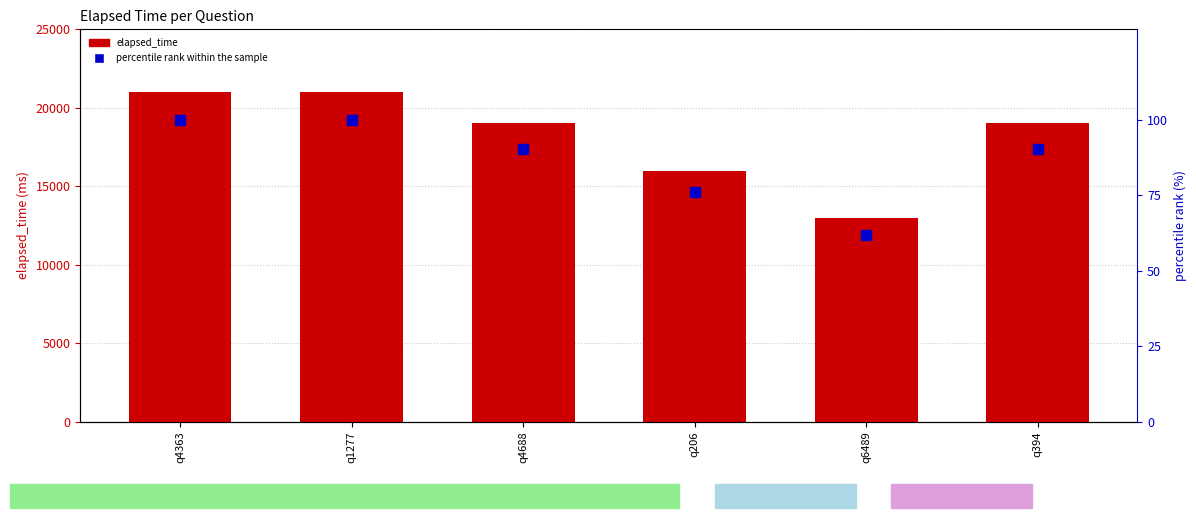

Reading left to right, what are all the values shown in this chart?

elapsed_time: 21000.0	21000.0	19000.0	16000.0	13000.0	19000.0
percentile rank within the sample: 100.0	100.0	90.5	76.2	61.9	90.5